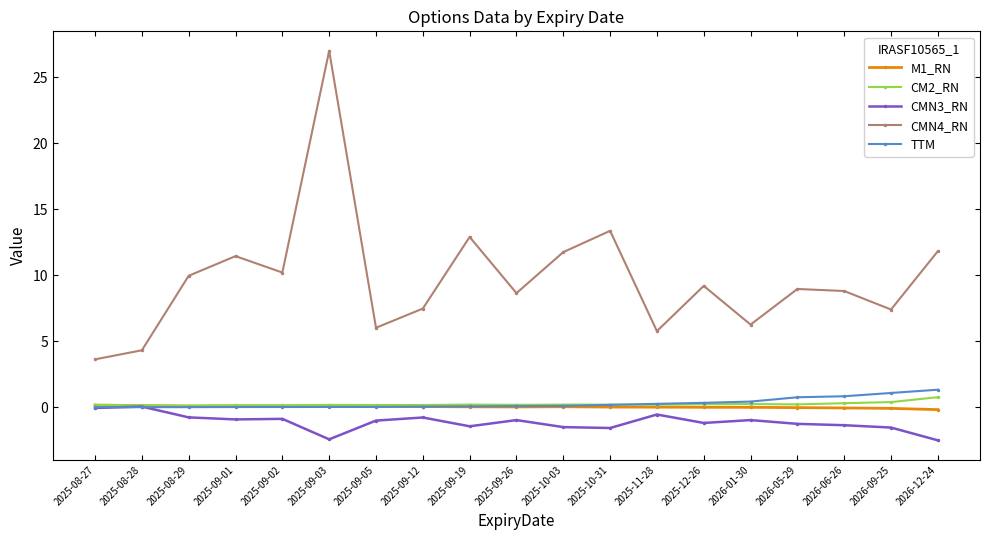

In M1_RN, how many points are higher than both neighbors (excluding endpoints)?

2